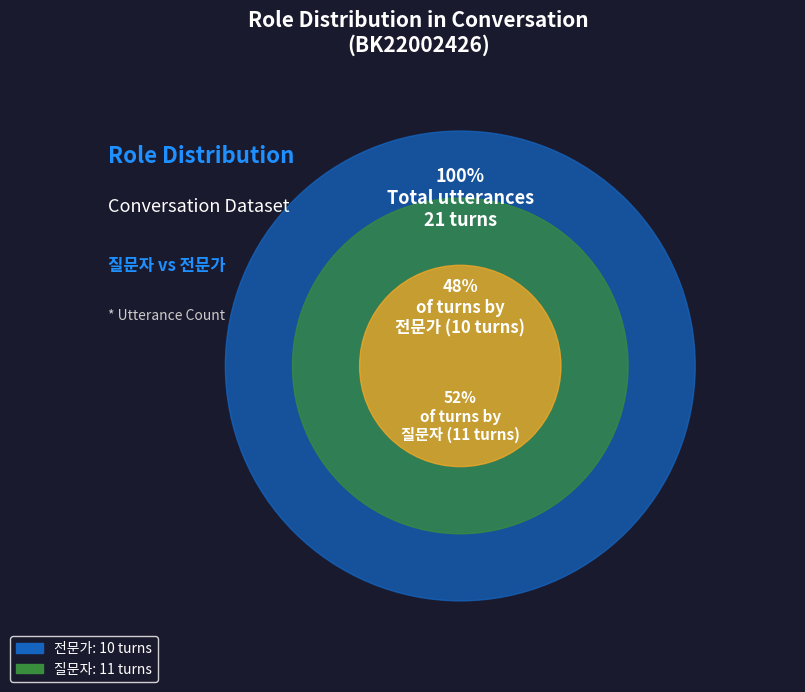

Which category accounts for the majority?

질문자